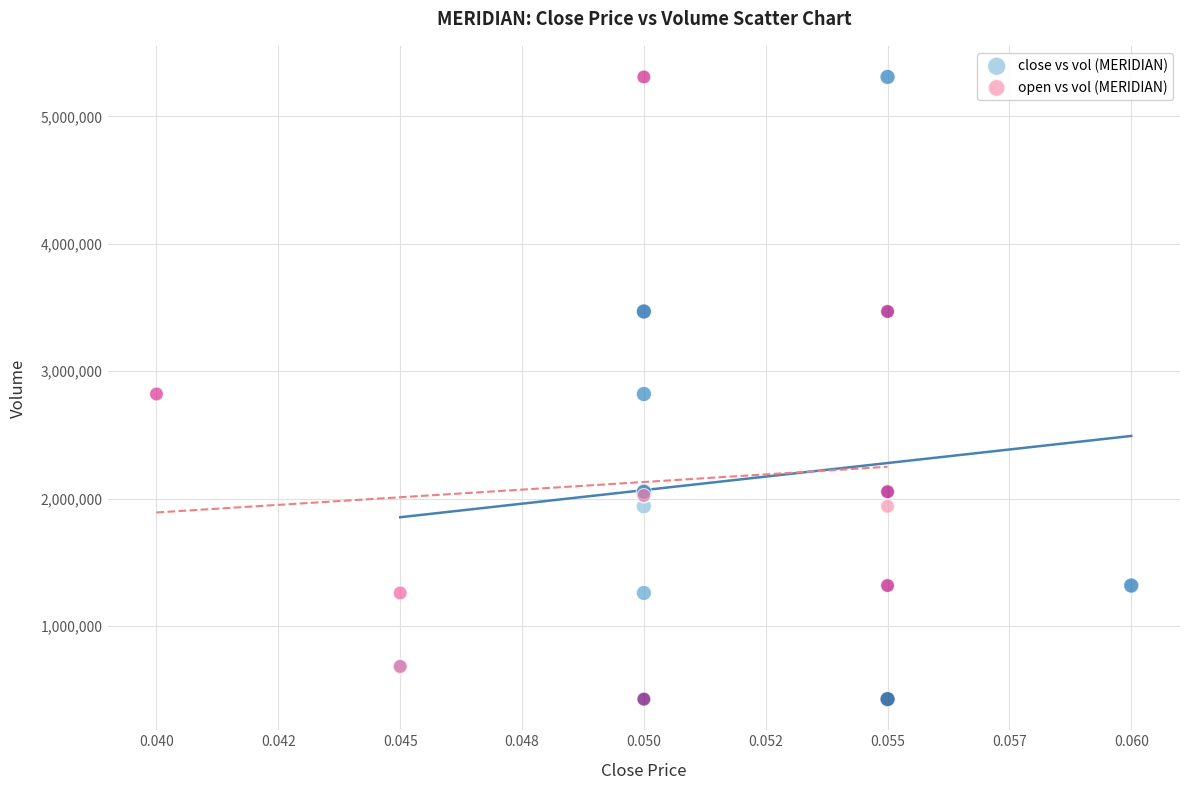

What are all the series names shown in the legend?

close vs vol (MERIDIAN), open vs vol (MERIDIAN)